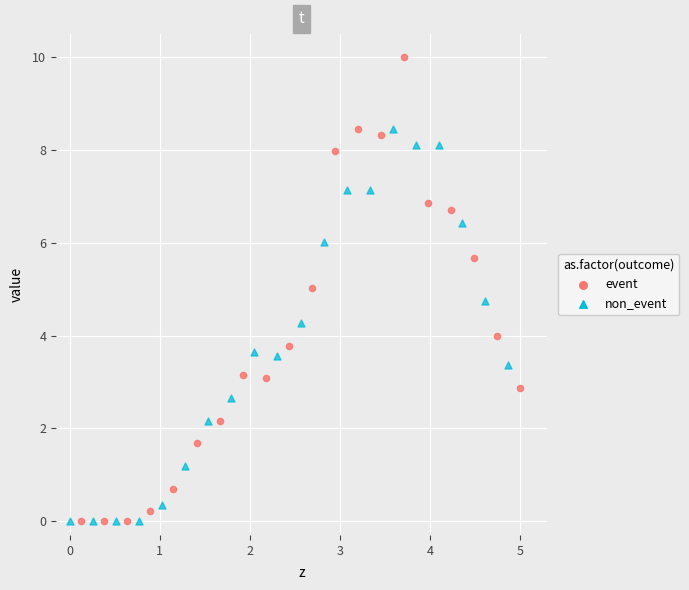

Which series reaches the maximum Y coordinate?

event